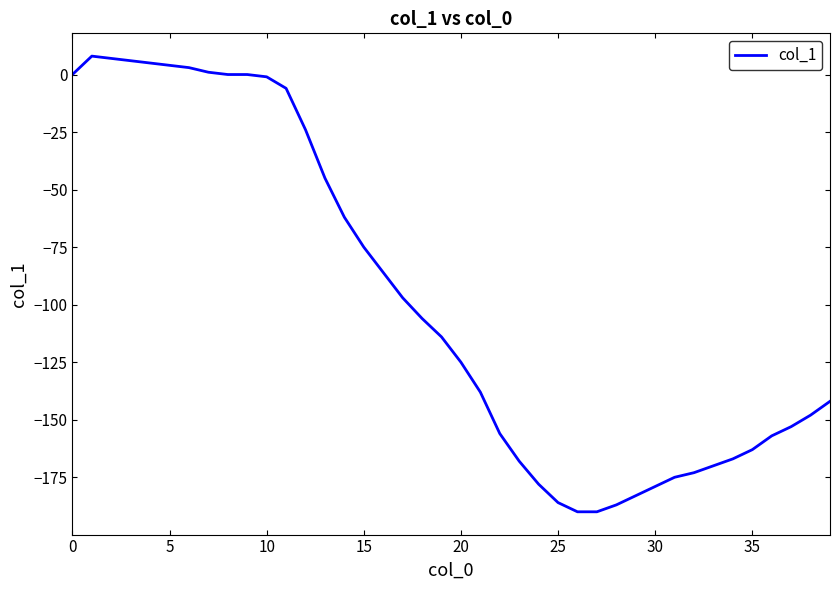

What is the difference between the second highest and second lowest values?

197